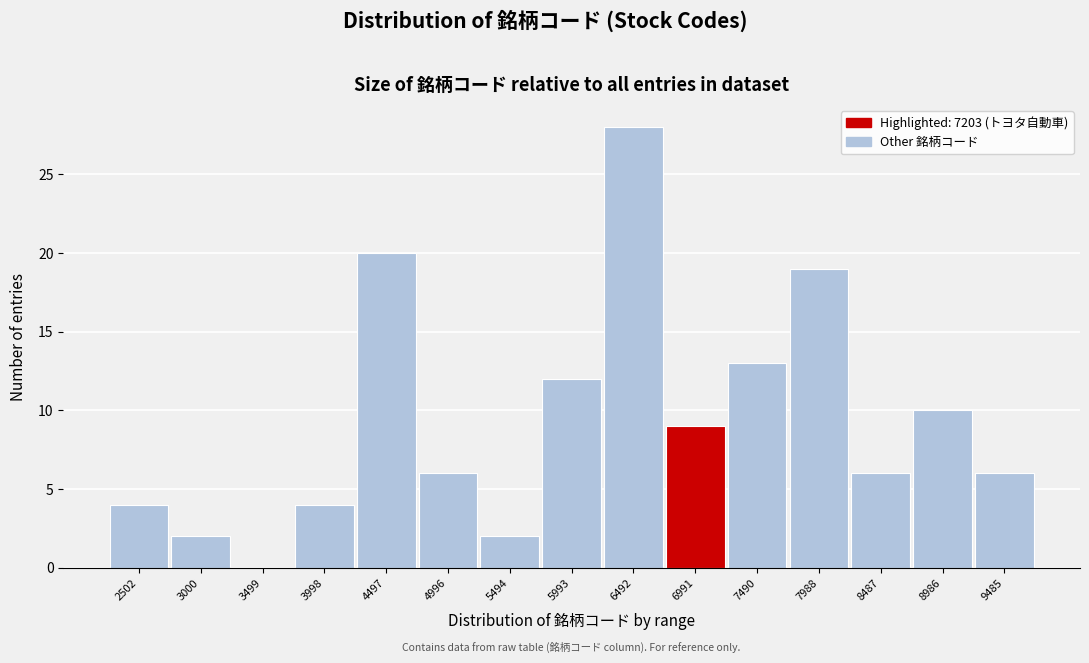

Reading left to right, what are all the values shown in this chart?

2502=4	3000=2	3499=0	3998=4	4497=20	4996=6	5494=2	5993=12	6492=28	6991=9	7490=13	7988=19	8487=6	8986=10	9485=6